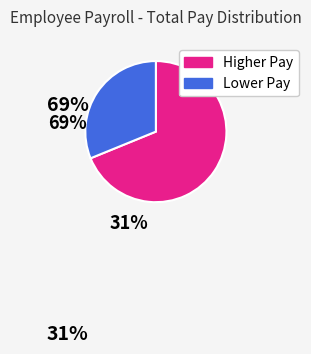

Count the number of slices in the pie.

2